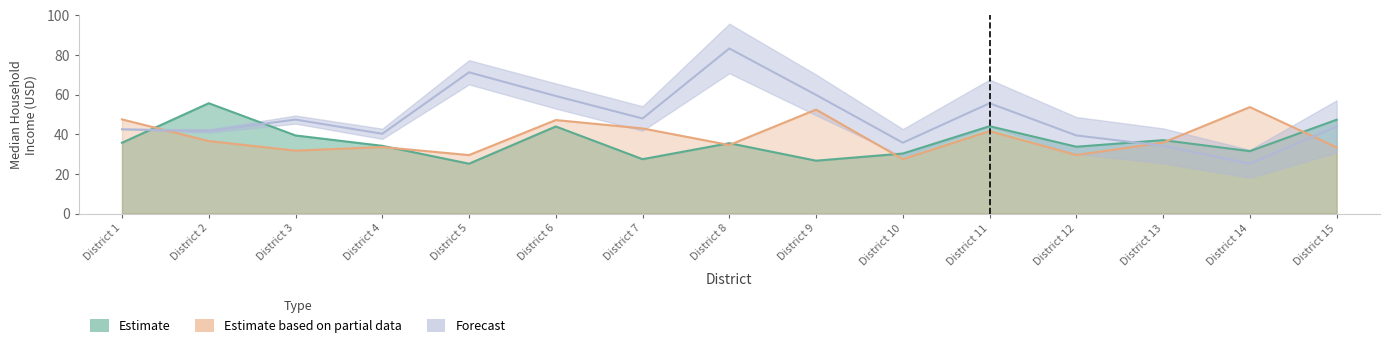

Reading right to left, transcribe all the data shown in this chart.

Estimate: 47.3	31.4	37.0	33.7	44.0	30.2	26.6	35.5	27.4	43.9	25.1	34.1	39.4	55.6	35.7
Estimate based on partial data: 33.3	53.7	35.7	29.5	41.6	27.4	52.4	34.5	42.9	47.1	29.5	33.5	31.7	36.5	47.5
Forecast: 43.9	25.1	34.1	39.4	55.6	35.7	59.8	83.2	47.9	59.3	71.2	40.2	47.4	41.6	42.5